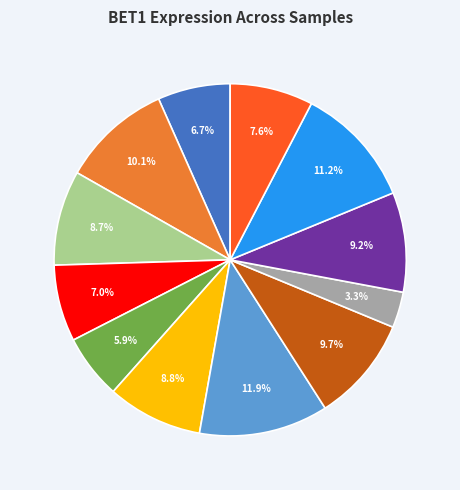

To the nearest percent, what is the difference between the largest and smallest slice percentages?

9%